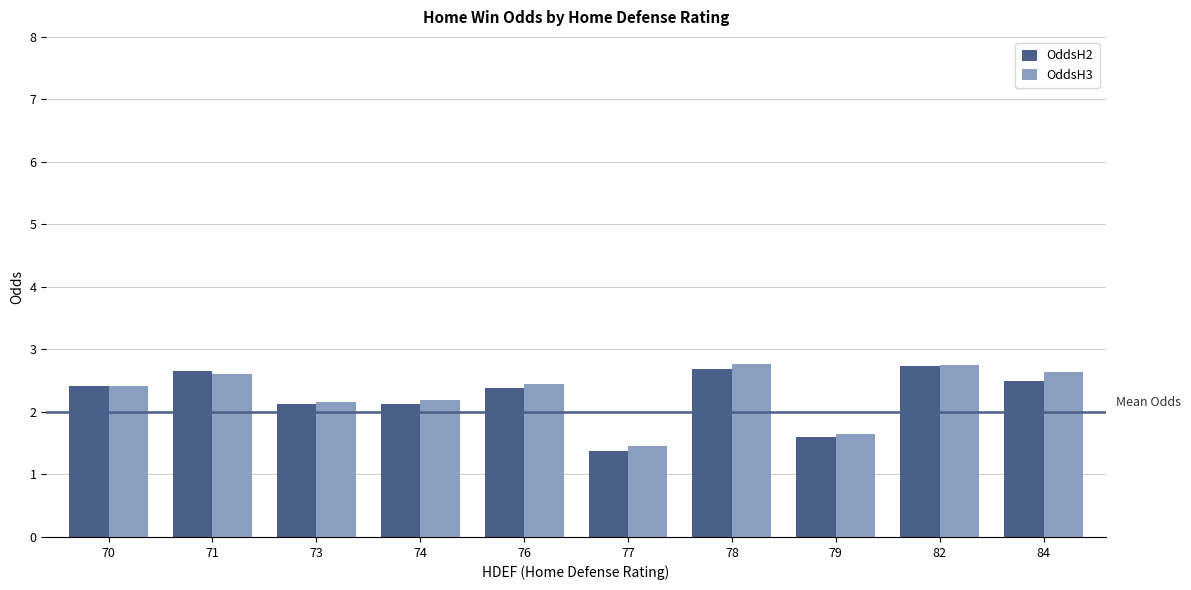

What is the sum of all OddsH2 values?

22.6